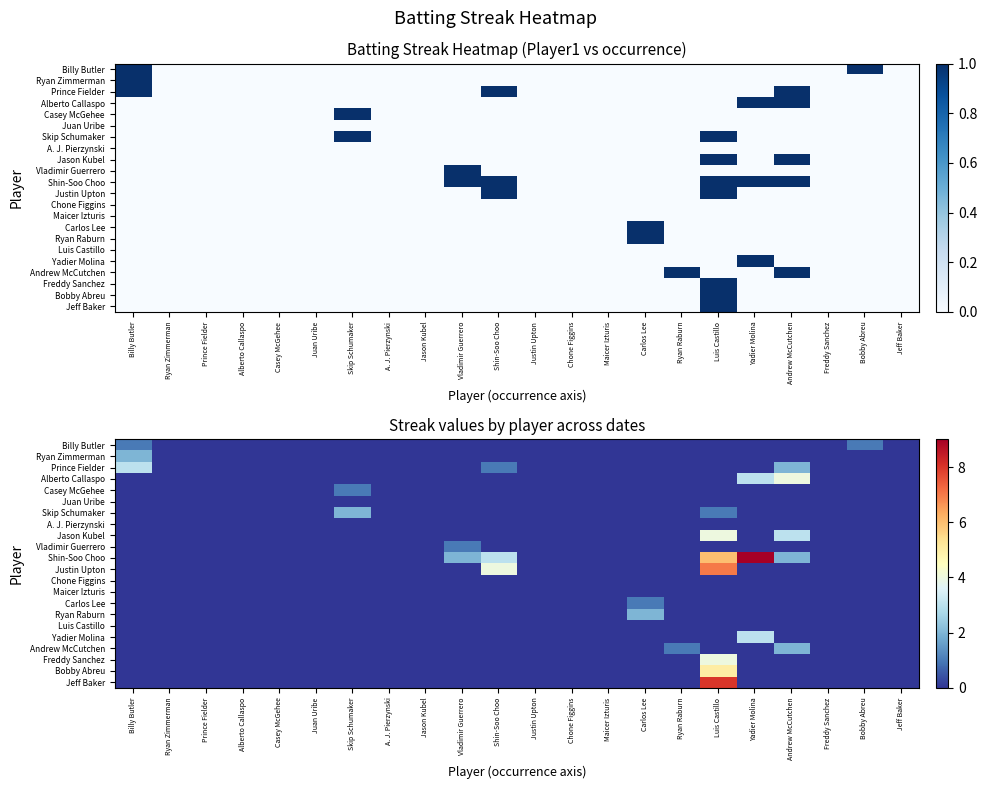

The value of Andrew McCutchen at Ryan Zimmerman is 0. True or false?

True